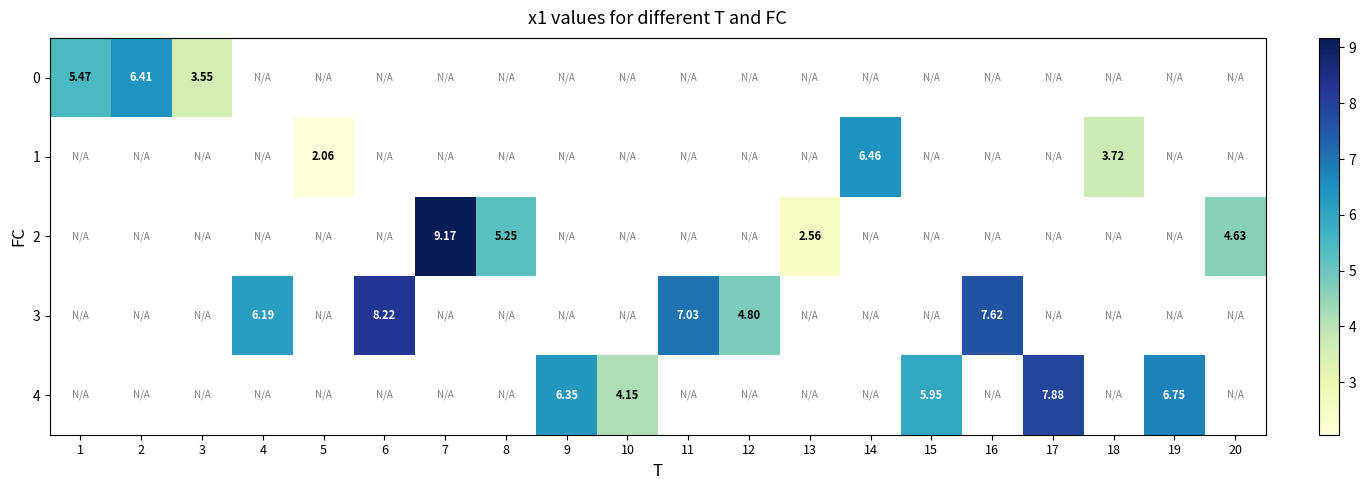

What is the maximum value shown in the chart?

9.2